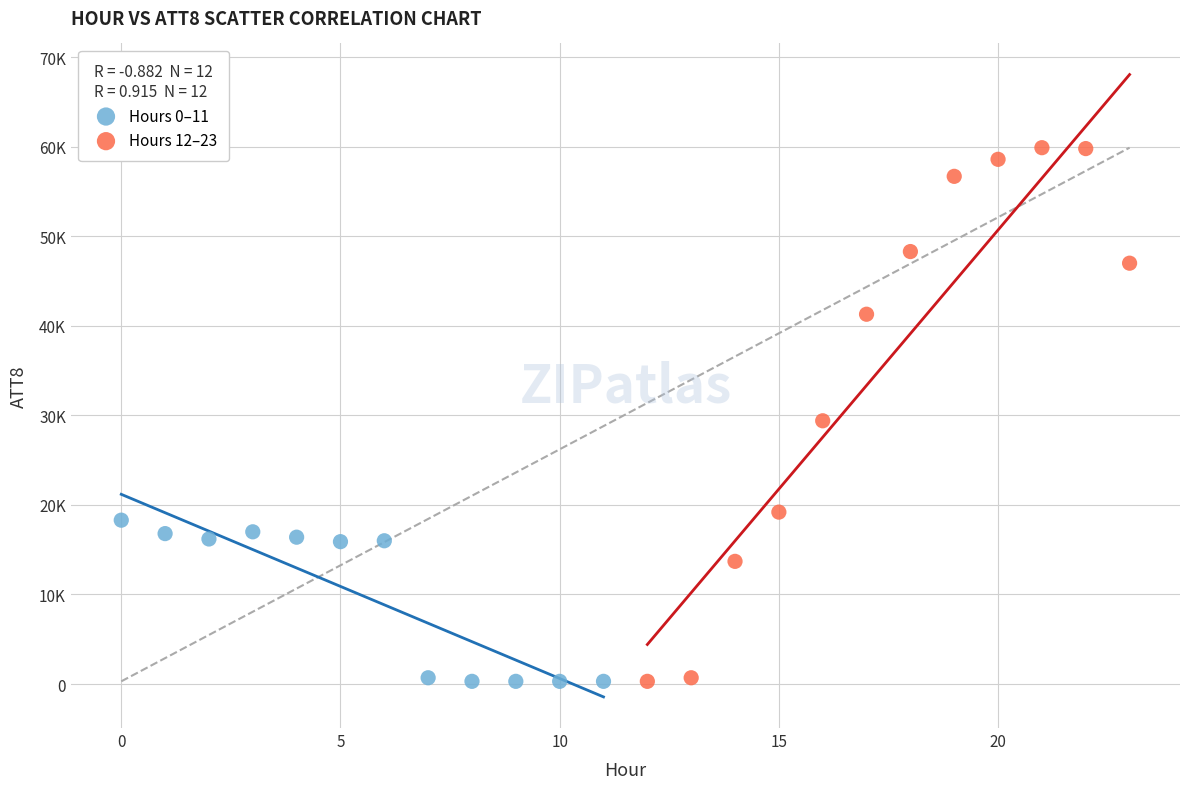

Which series contains the highest Y value?

Hours 12–23